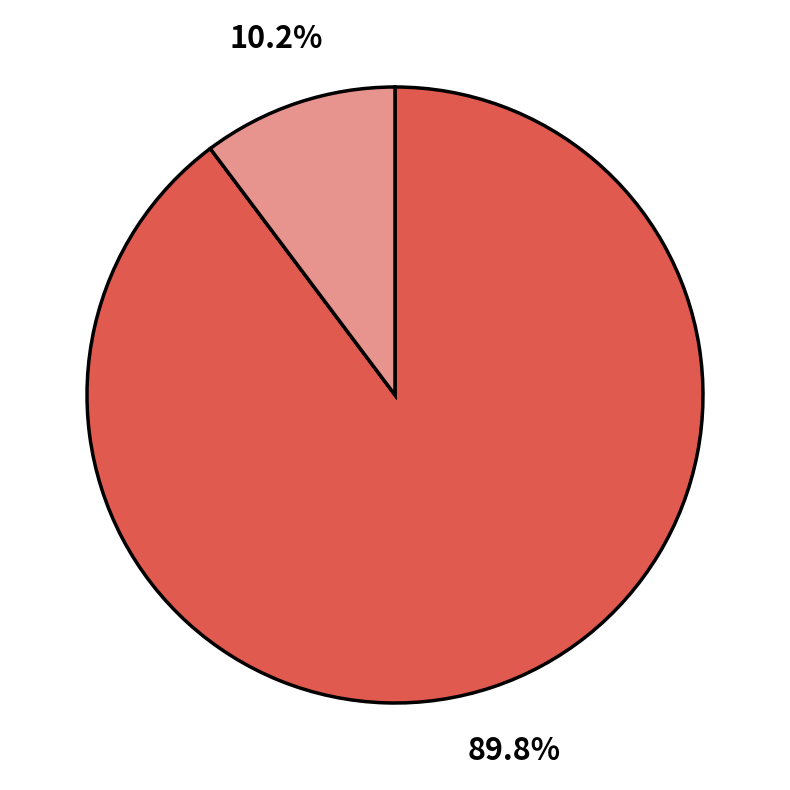

Is there a majority slice in this chart?

Yes